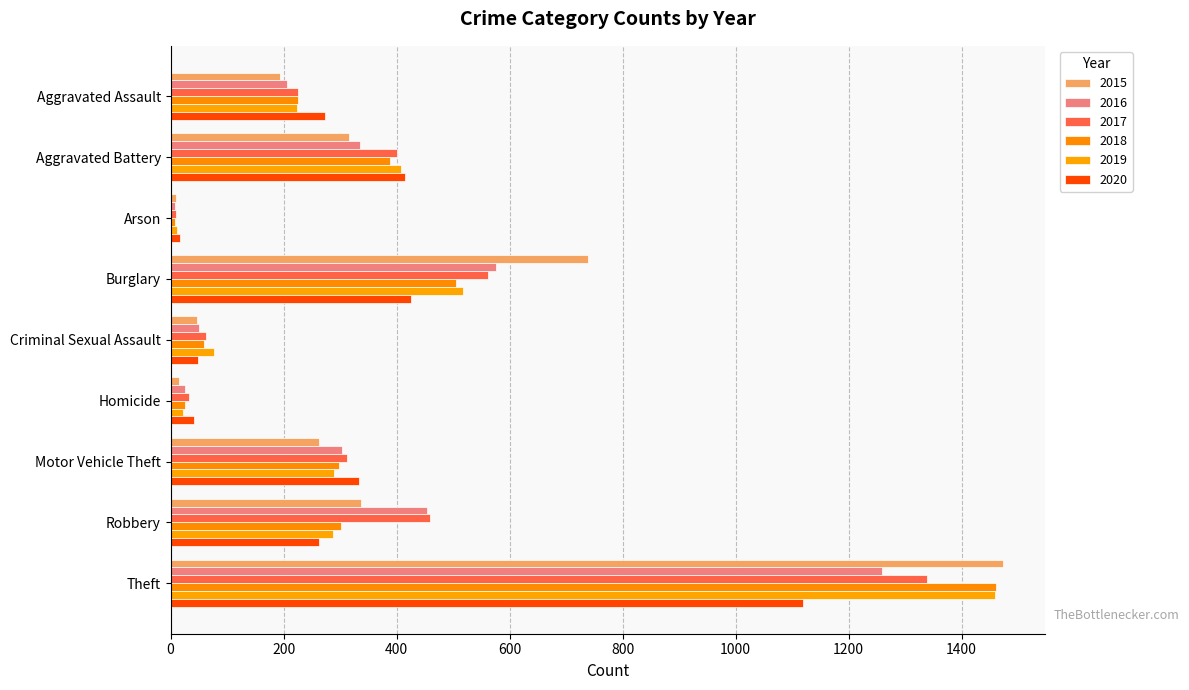

Reading left to right, what are all the values shown in this chart?

2015: 194	316	9	738	46	15	263	337	1474
2016: 206	336	7	576	50	26	304	454	1259
2017: 225	400	10	562	62	33	312	460	1339
2018: 225	389	7	506	60	25	298	301	1461
2019: 223	407	12	517	77	22	290	287	1459
2020: 273	415	17	425	48	41	333	263	1120